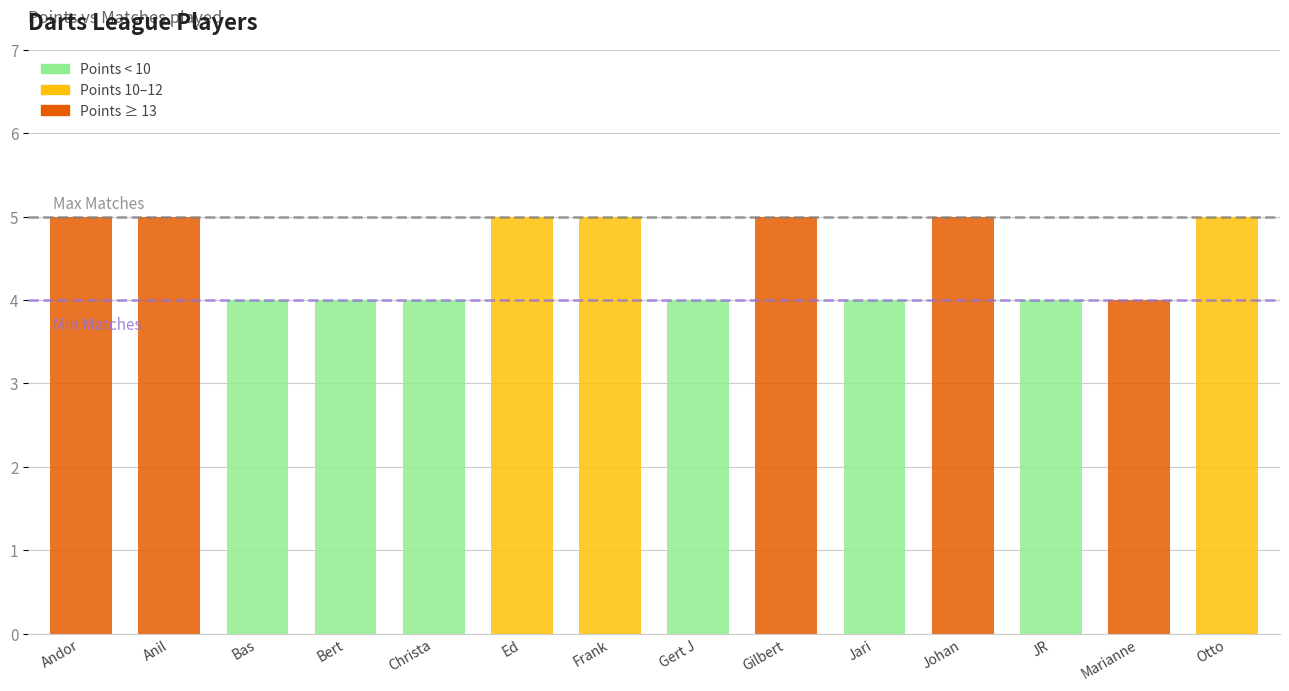

How many bars are there in total?

14